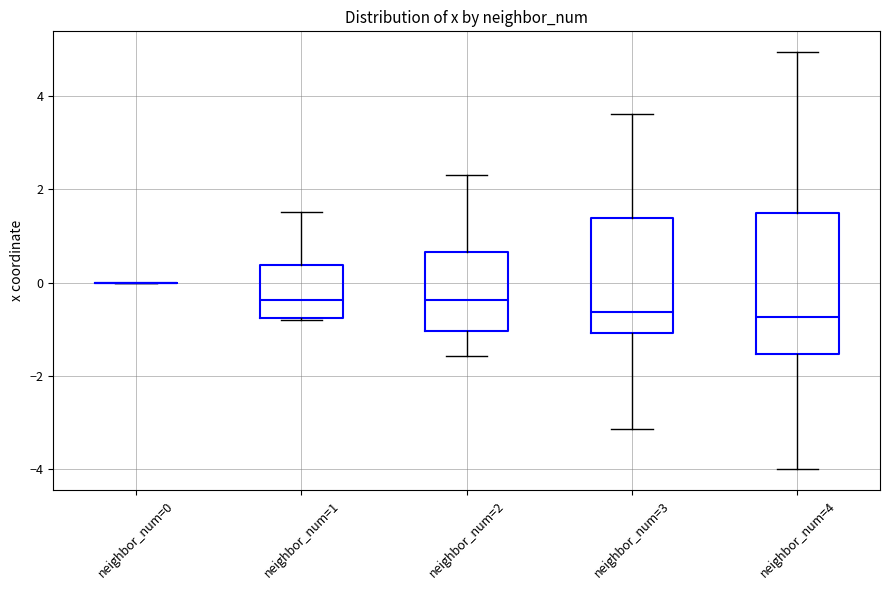

Comparing the boxes themselves (not the whiskers), which one is the tallest?

neighbor_num=4